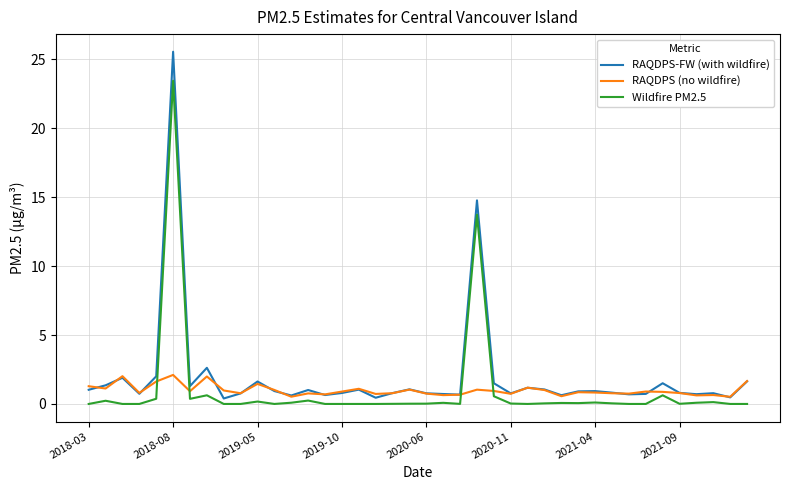

Rank the series by their maximum value, from highest to lowest.

RAQDPS-FW (with wildfire), Wildfire PM2.5, RAQDPS (no wildfire)